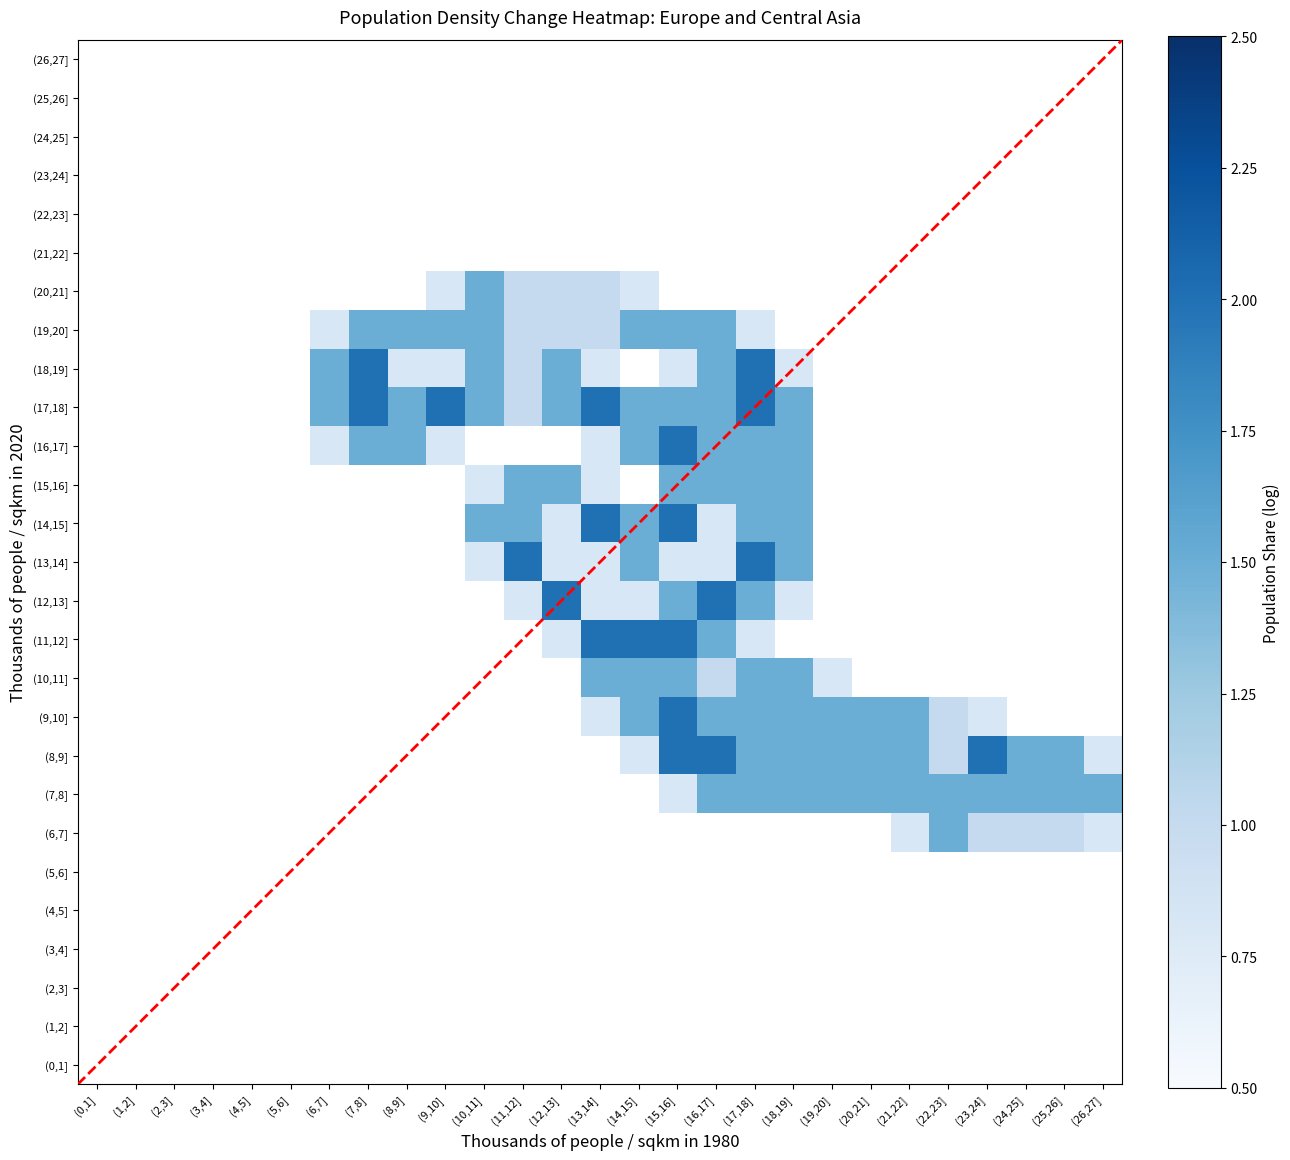

What is the smallest value displayed?

0.8